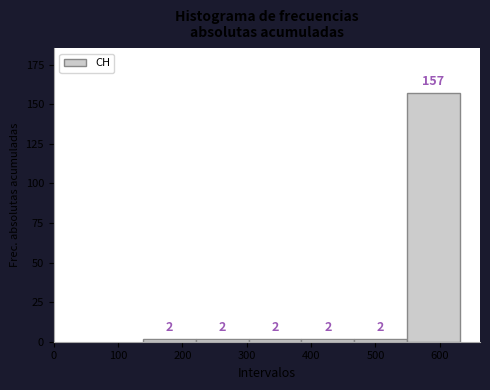

Reading left to right, list every bar in this chart as the range it spans on the x-axis followed by its height. The bar edges are not printed on the chart, so give them approximately, as read against the axis.

139 to 221: 2
221 to 303: 2
303 to 385: 2
385 to 467: 2
467 to 549: 2
549 to 631: 157